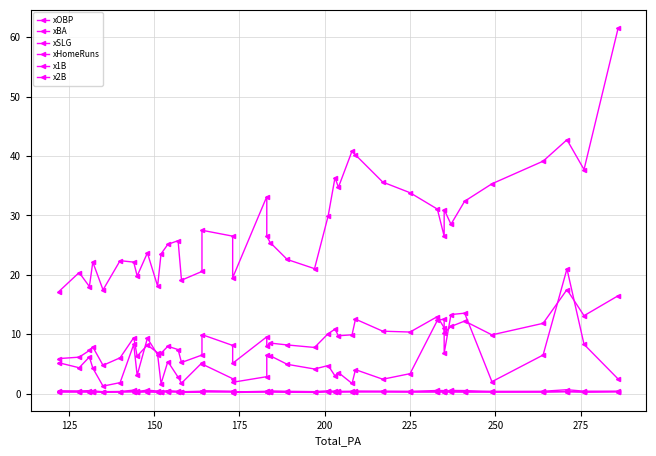

Is the value of x2B at 22 greater than the value of xBA at 100?

Yes